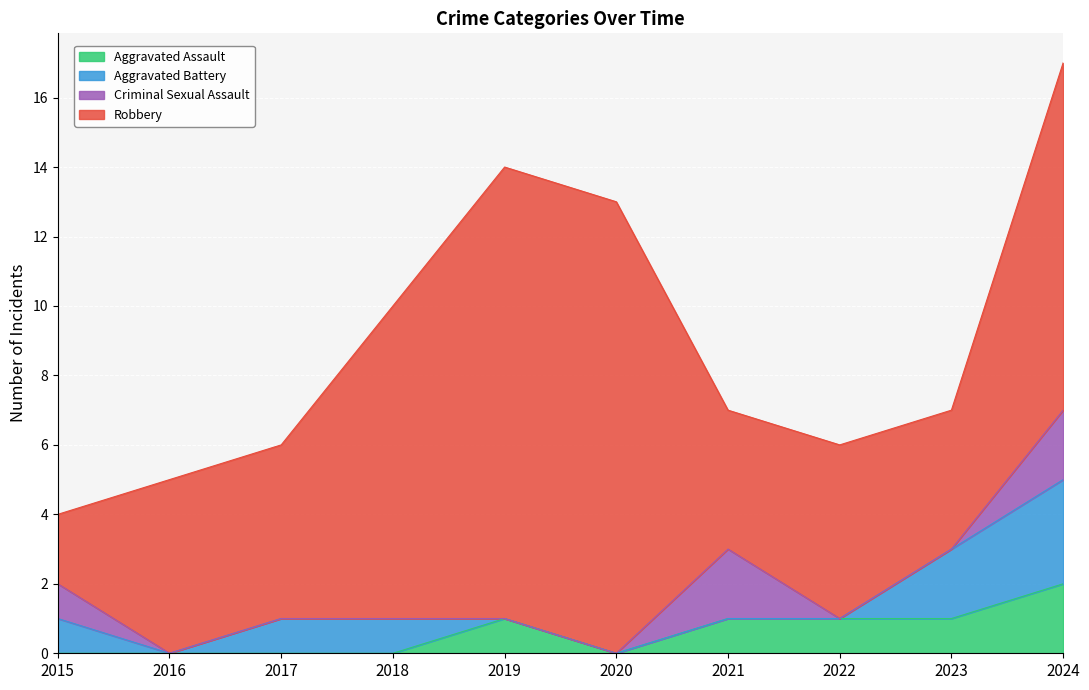

How many data points in Robbery are above 5?

4